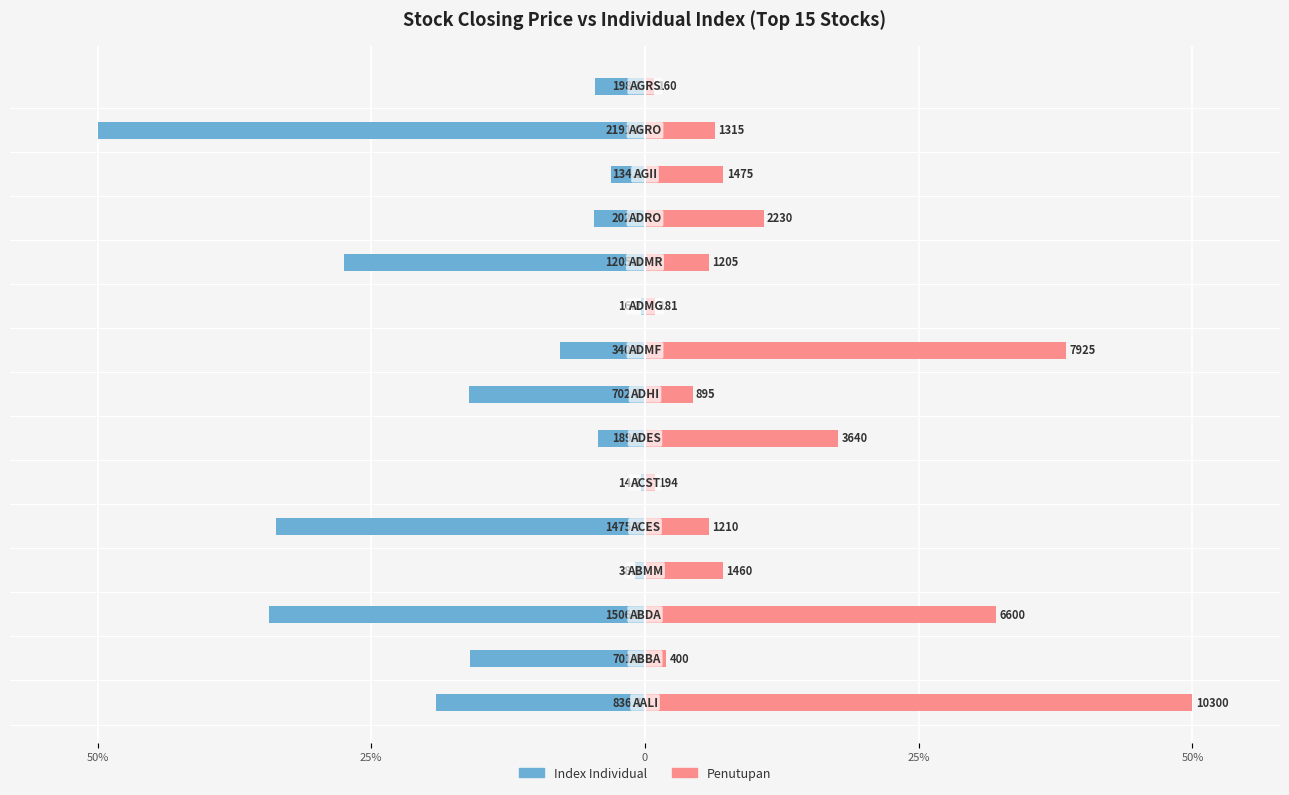

Which series has the largest total across all categories?

Penutupan